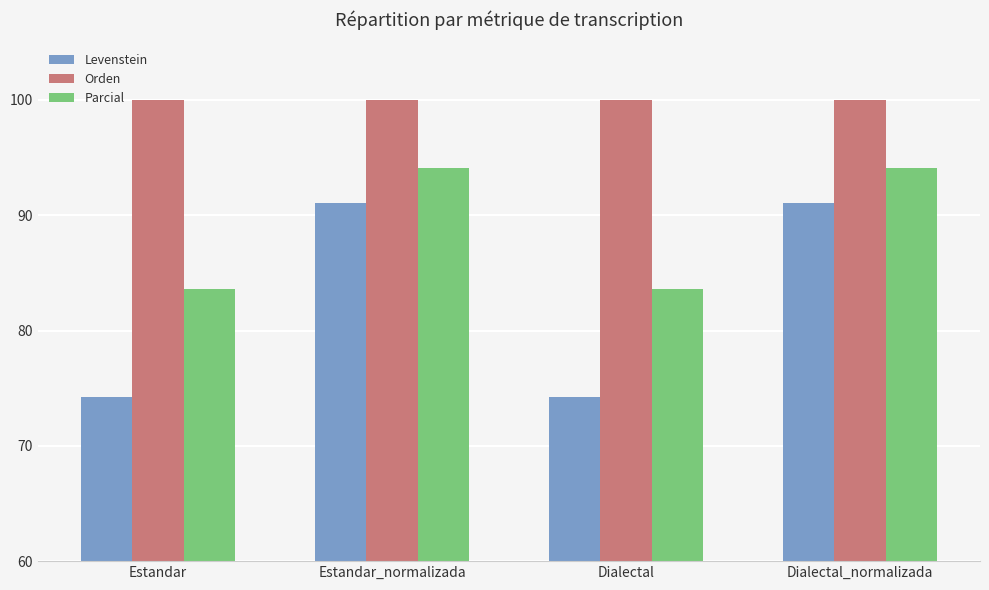

Rank the series at Estandar from lowest to highest value.

Levenstein, Parcial, Orden